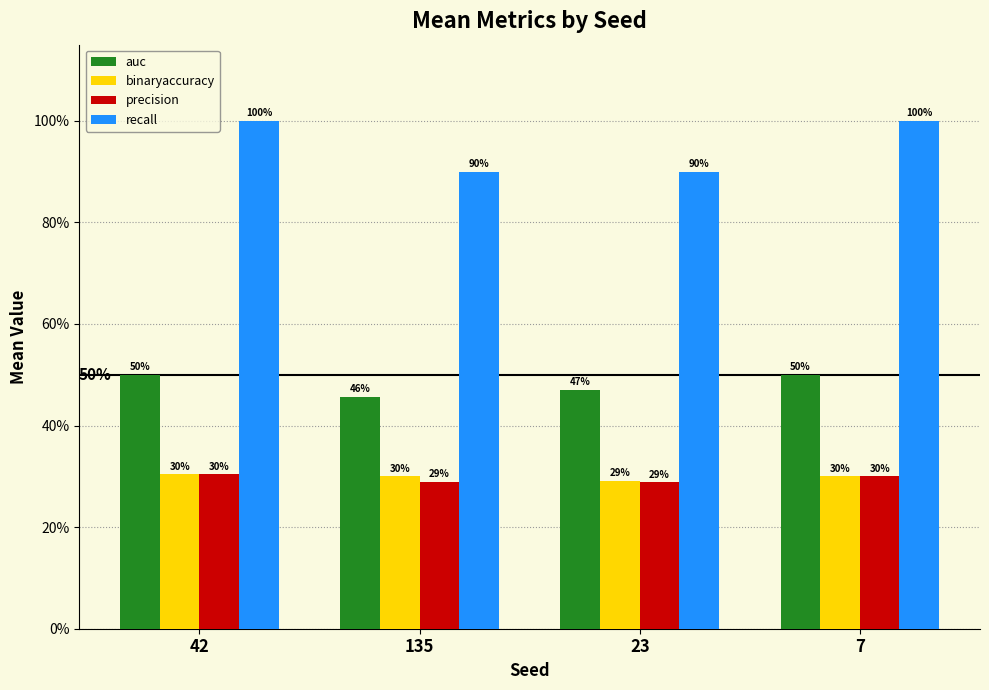

What is the value of the precision bar at the 1st from the left?

0.3